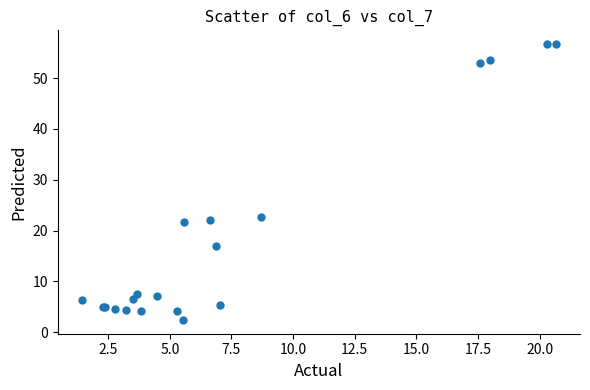

What Y value in the scatter plot is closest to 29?

22.7